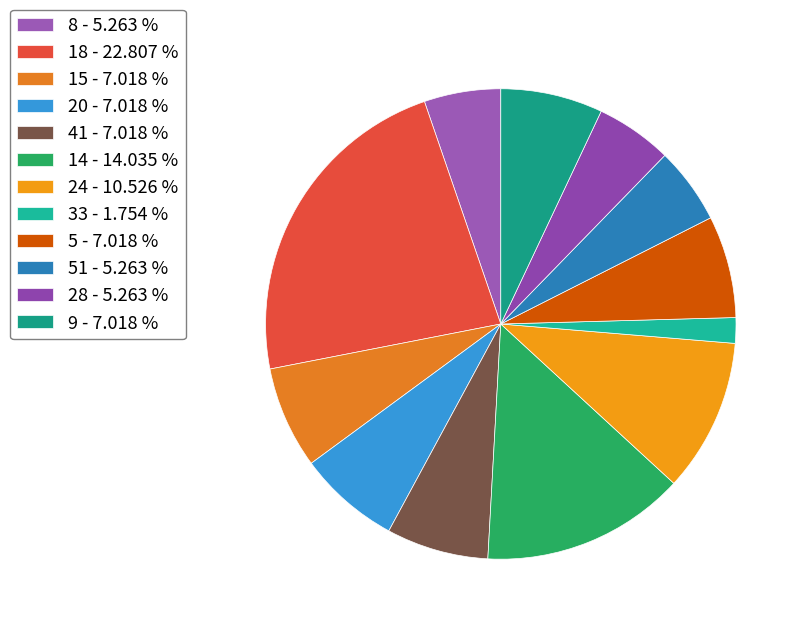

How many slices are in this pie chart?

12